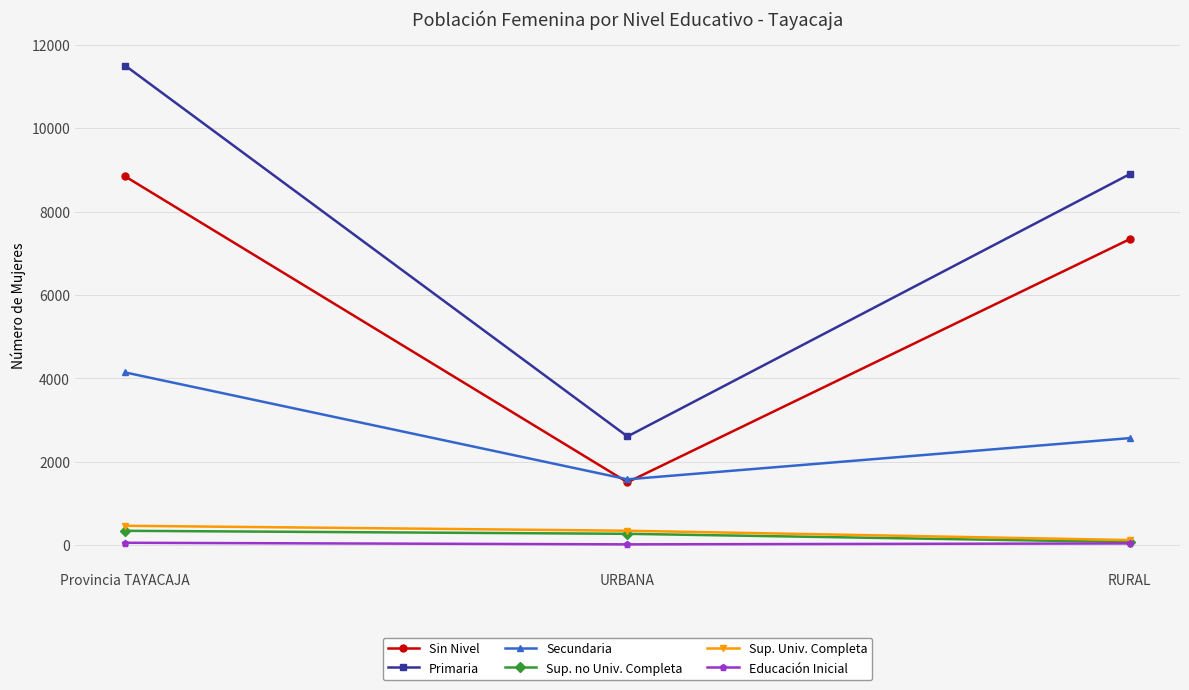

Which category has the highest value across all series?

Provincia TAYACAJA